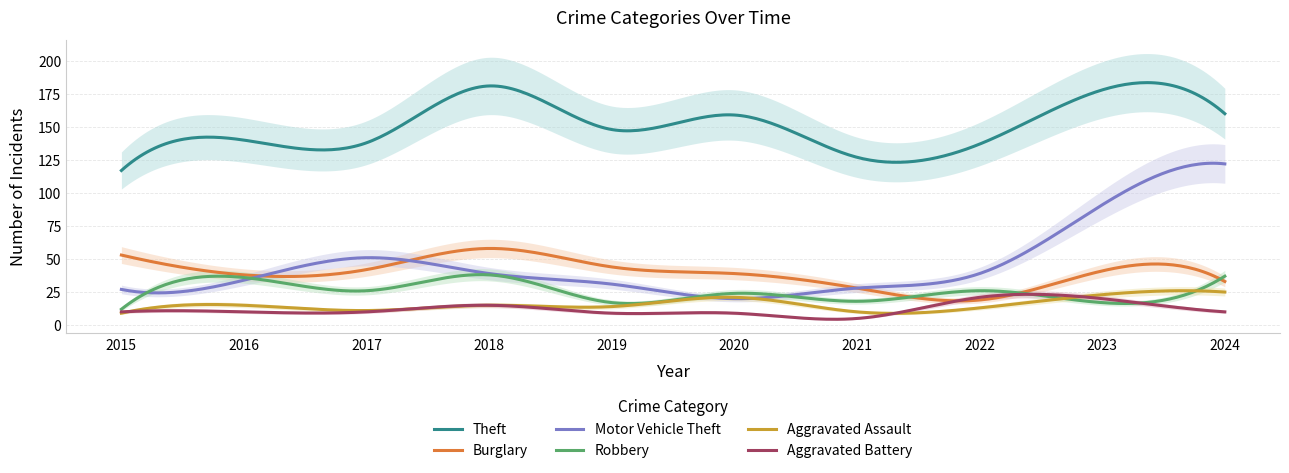

At which label is Theft closest to 149?

2019